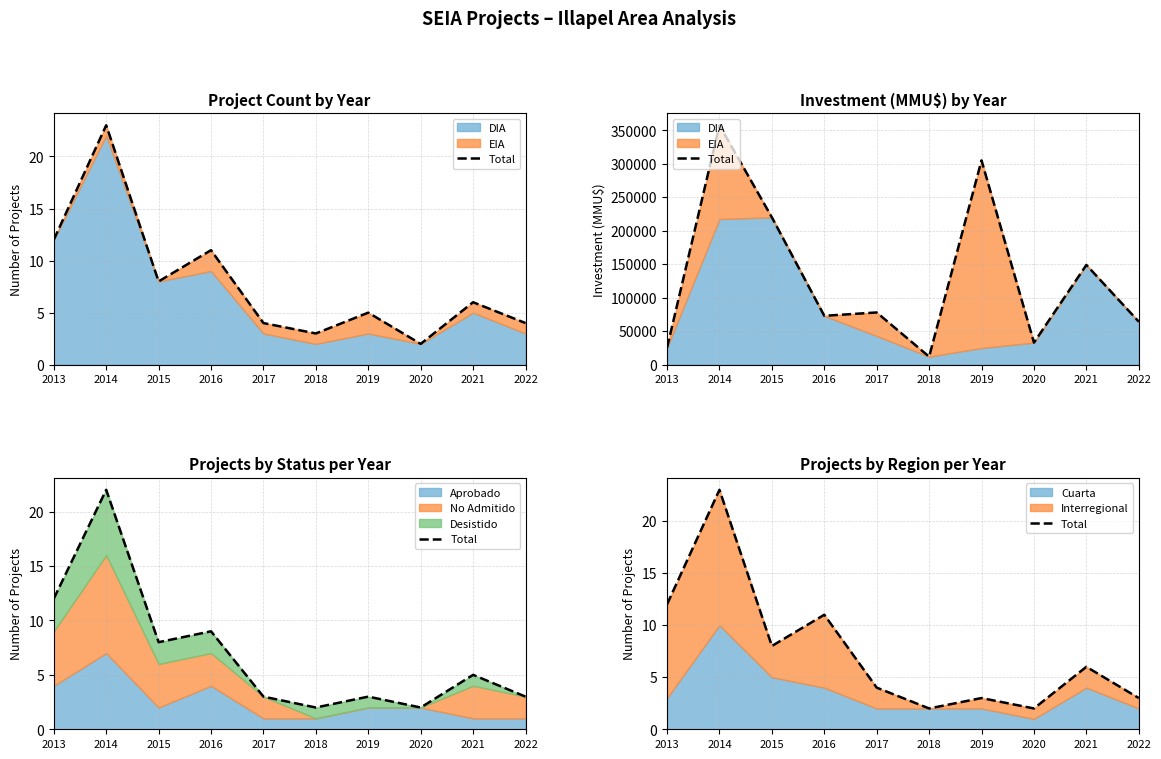

Does the chart have visible grid lines?

Yes